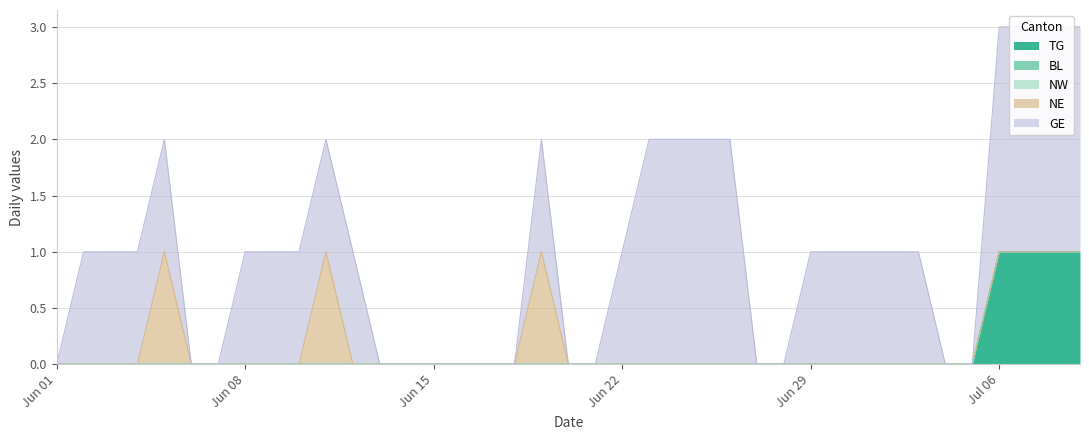

How many lines are shown in the chart?

5